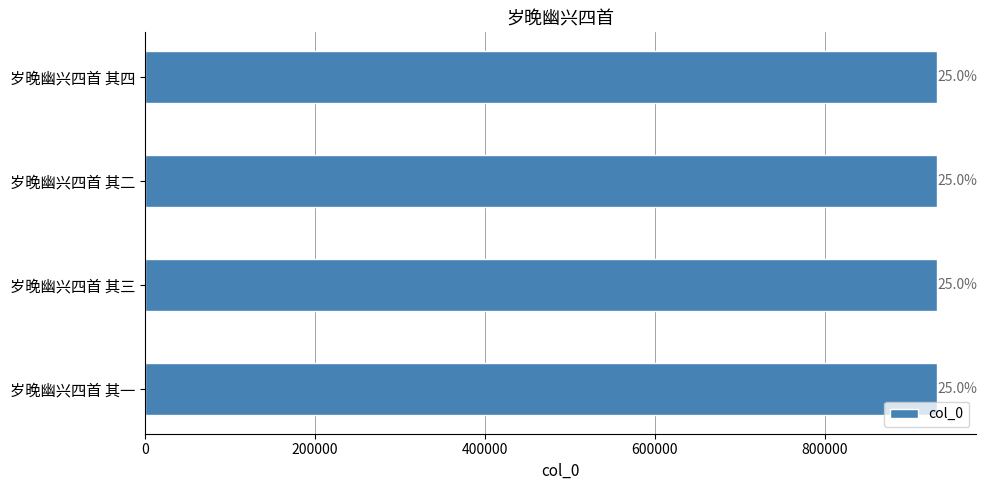

Are the bars horizontal?

Yes